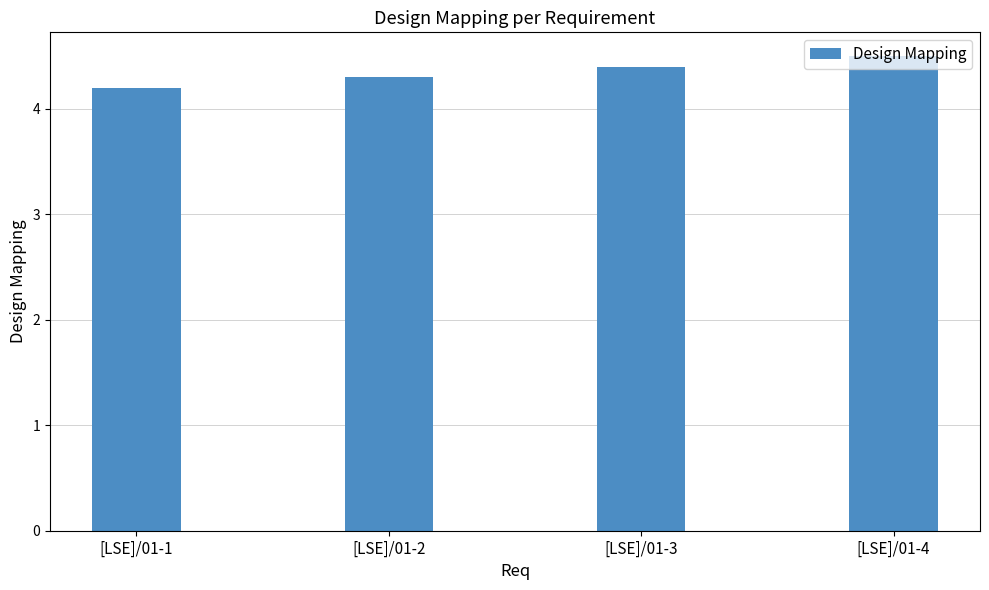

Rank the categories by value from lowest to highest.

[LSE]/01-1, [LSE]/01-2, [LSE]/01-3, [LSE]/01-4